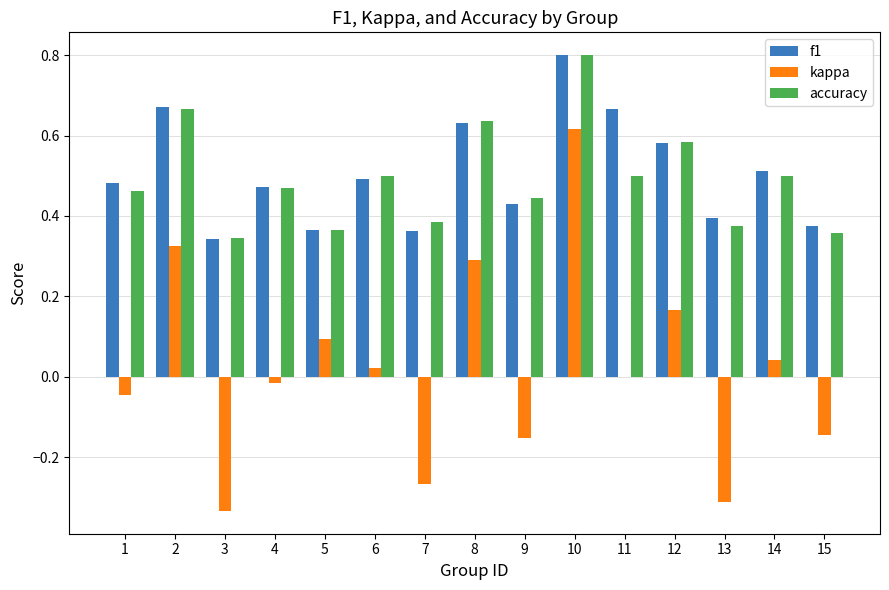

Which category has the highest value across all series?

10